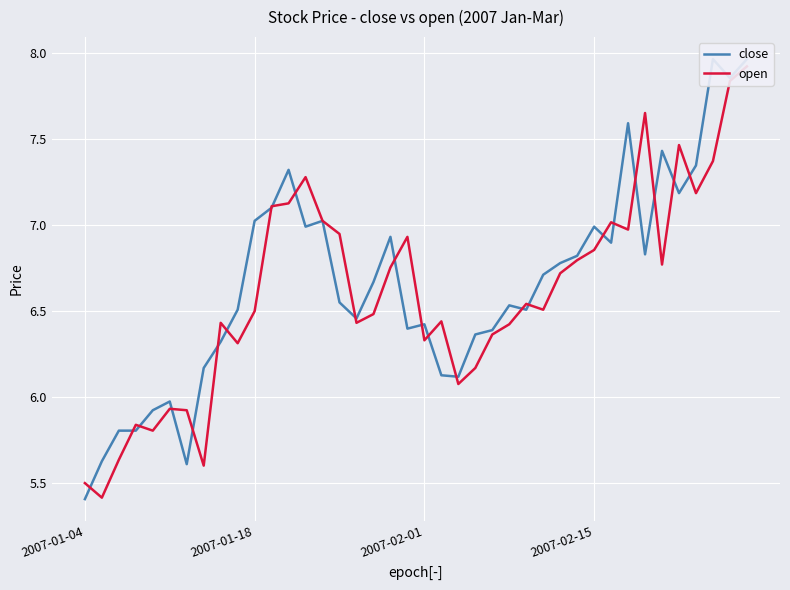

What are all the series names shown in the legend?

close, open